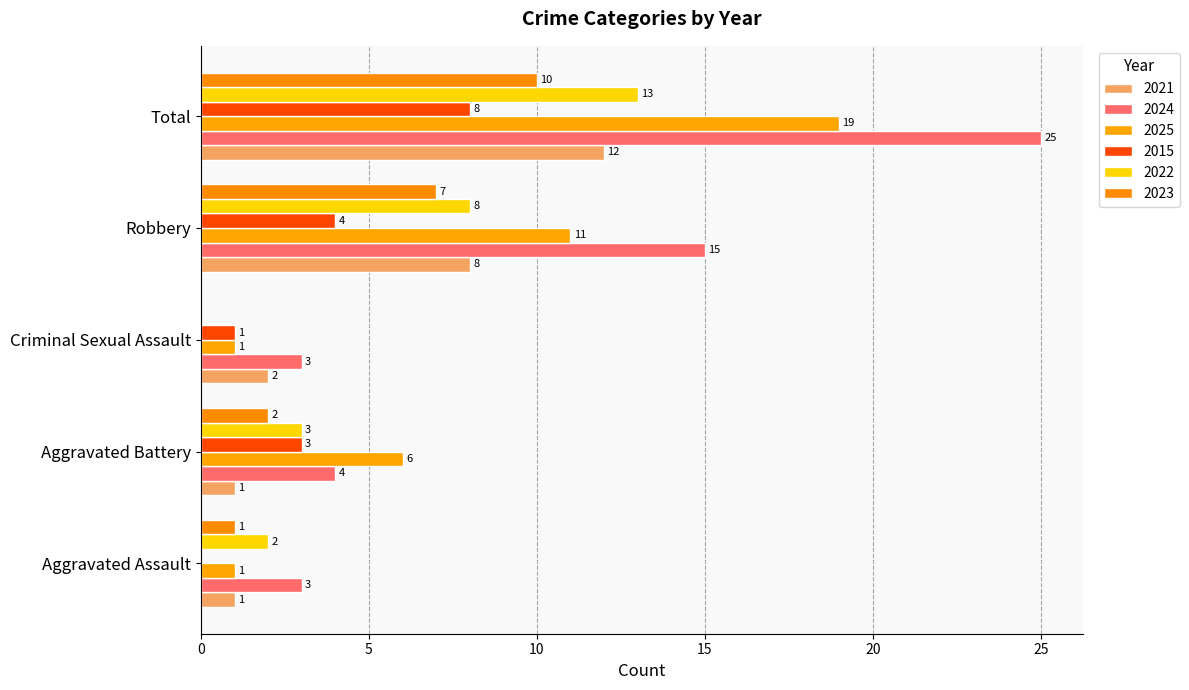

Where is 2024 nearest to the value 14?

Robbery